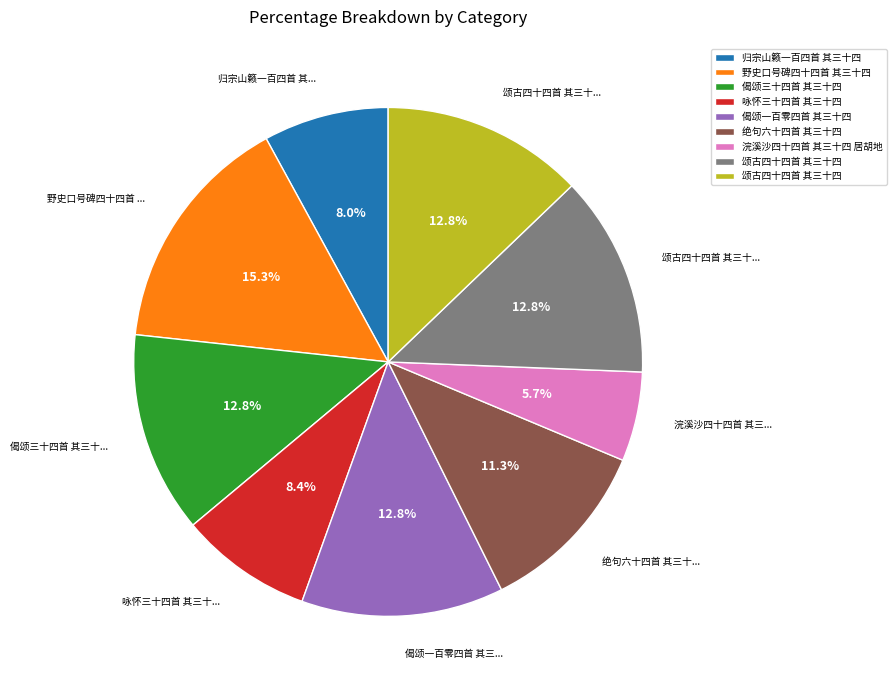

Does any single category account for the majority?

No